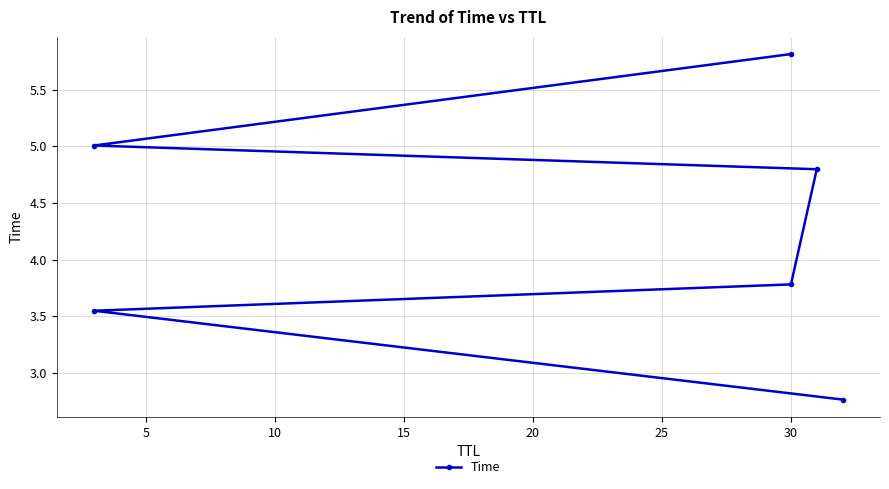

What is the average value?

4.3